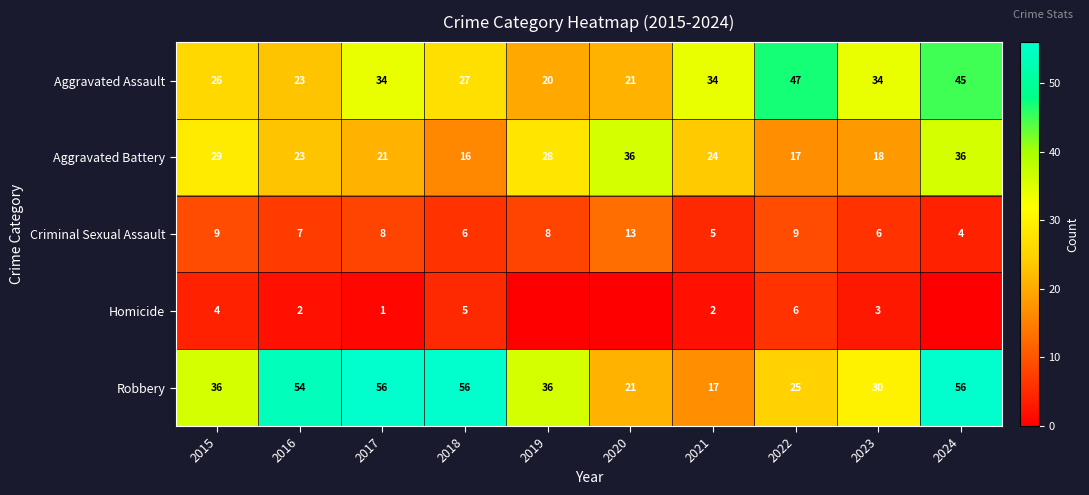

What is the greatest value displayed?

56